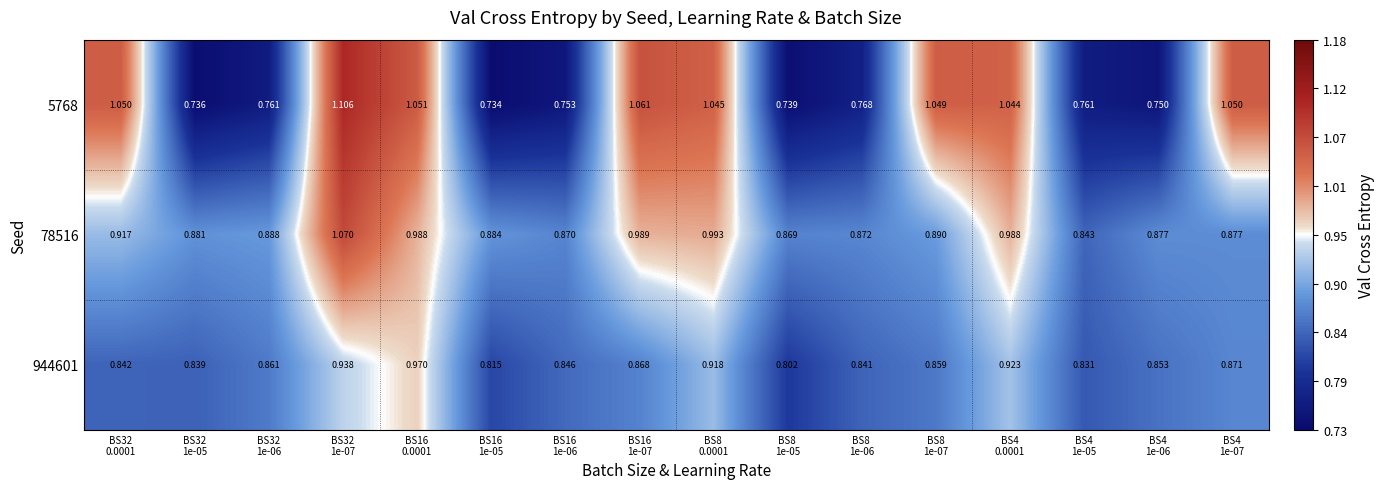

Which series has the largest range (max minus min)?

5768